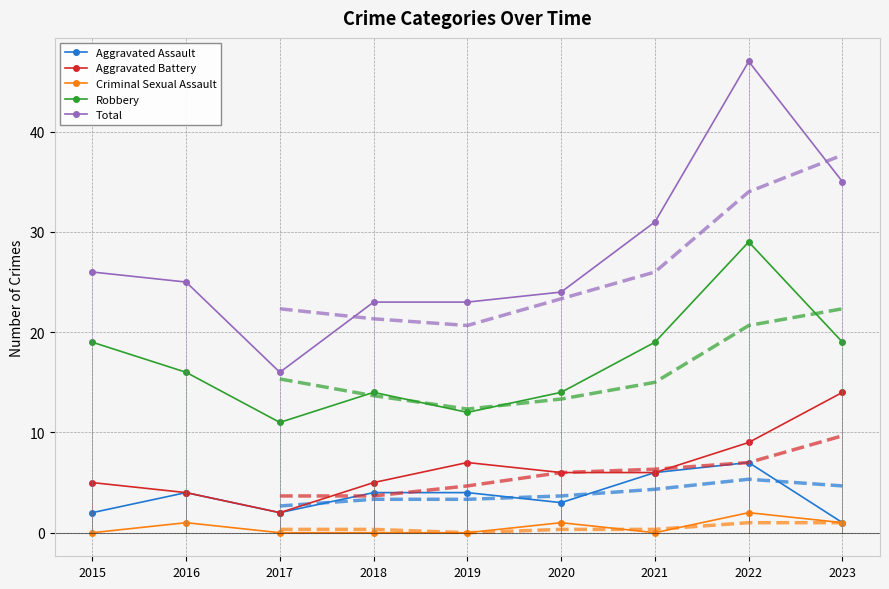

What are all the series names shown in the legend?

Aggravated Assault, Aggravated Battery, Criminal Sexual Assault, Robbery, Total